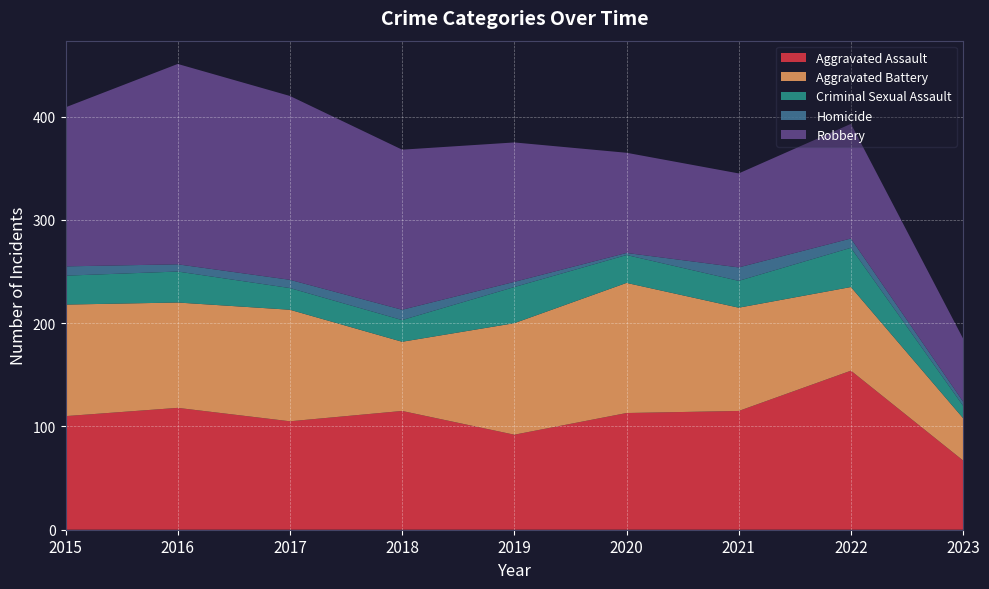

Reading left to right, list all the values displayed in this chart.

Aggravated Assault: 110	118	105	115	92	113	115	154	67
Aggravated Battery: 108	102	108	67	108	126	100	81	41
Criminal Sexual Assault: 28	30	21	21	35	27	26	38	12
Homicide: 9	7	8	10	5	2	13	9	4
Robbery: 154	194	178	155	135	97	91	111	61